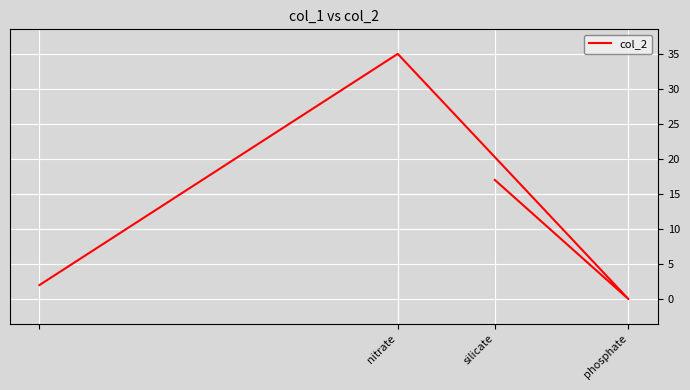

Reading left to right, extract all data points from this chart.

2	35	0	17